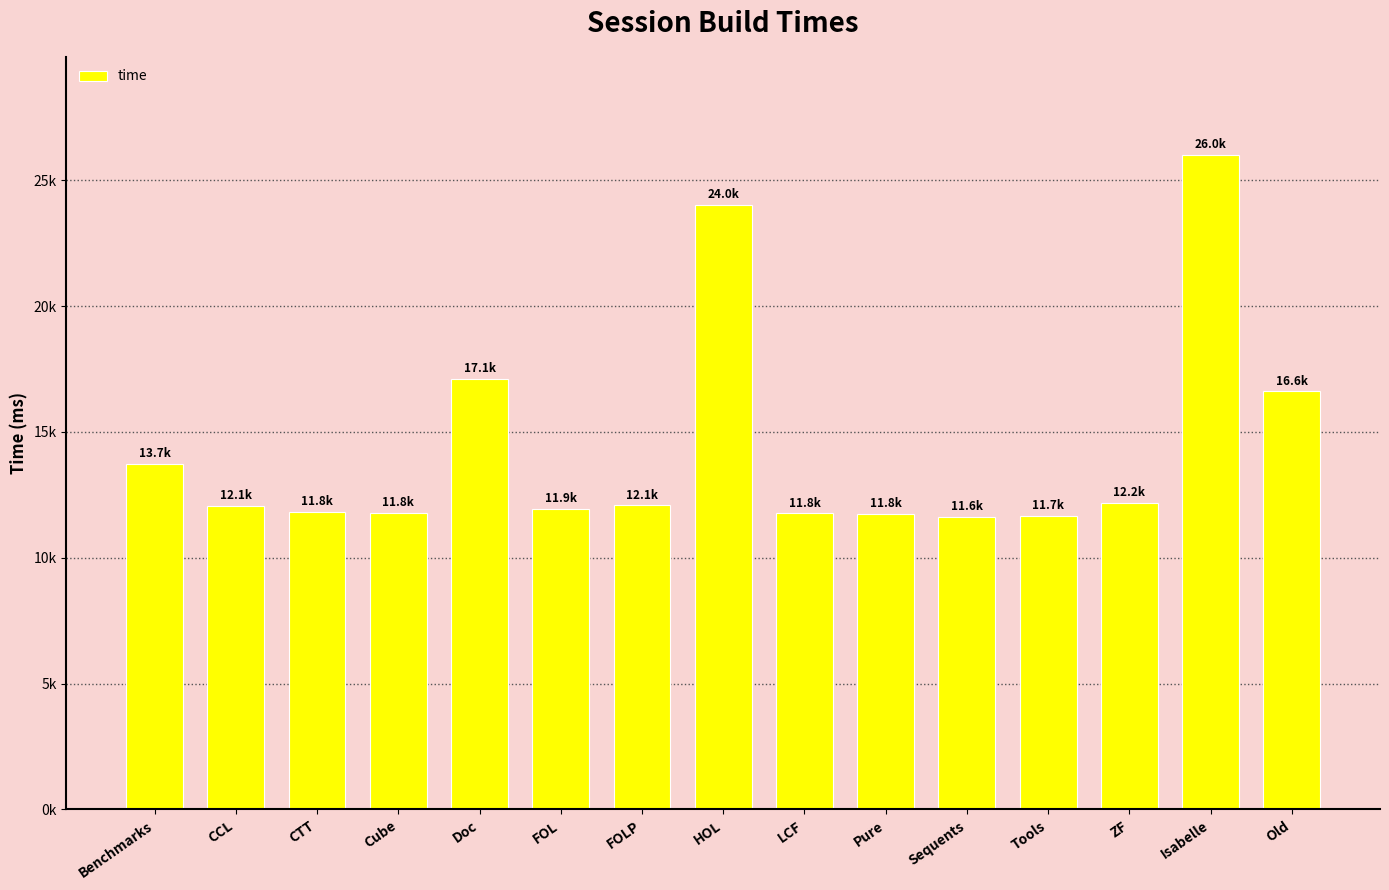

What is the difference between the values at CTT and Pure?

60.3